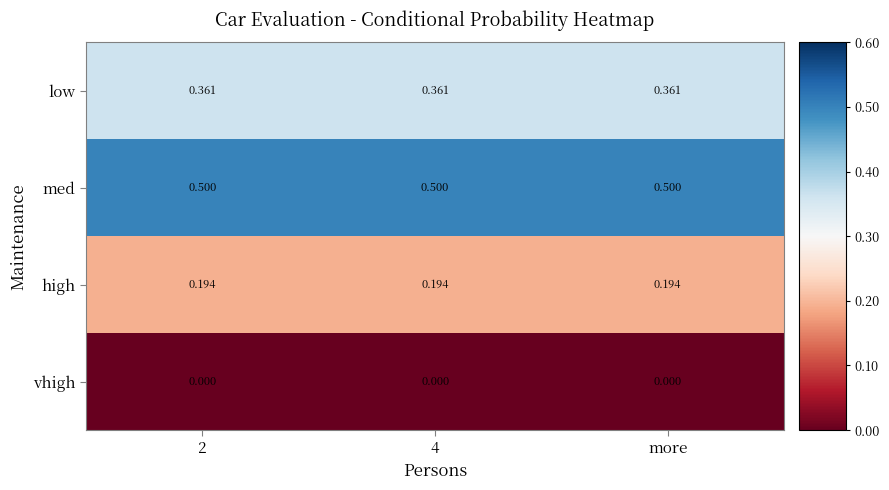

Which series has the largest total across all categories?

med